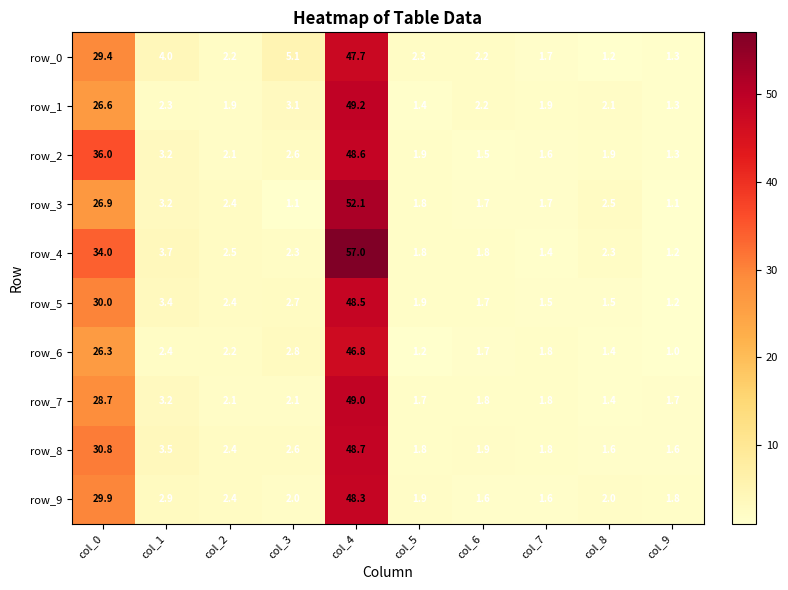

What is the highest value of the row_8 series?

48.7